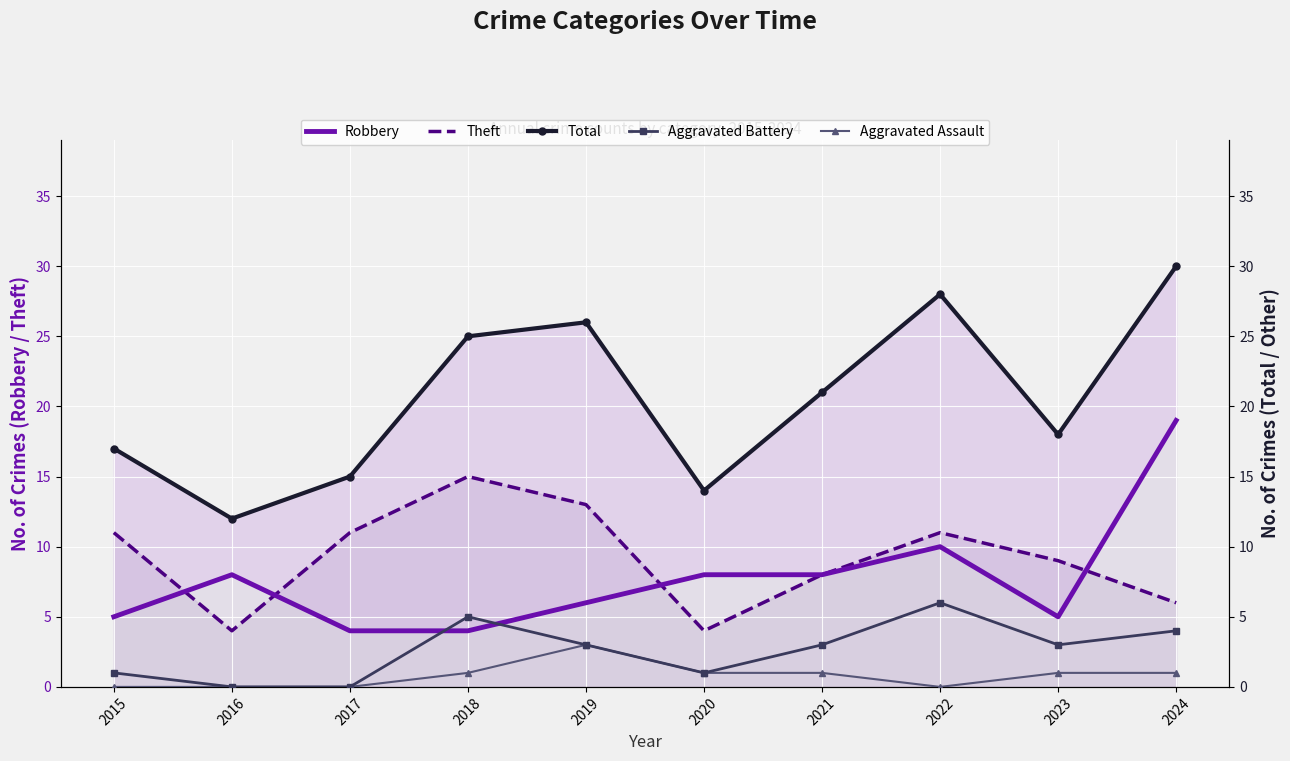

Rank the categories by Aggravated Battery value from highest to lowest.

2022, 2018, 2024, 2019, 2021, 2023, 2015, 2020, 2016, 2017